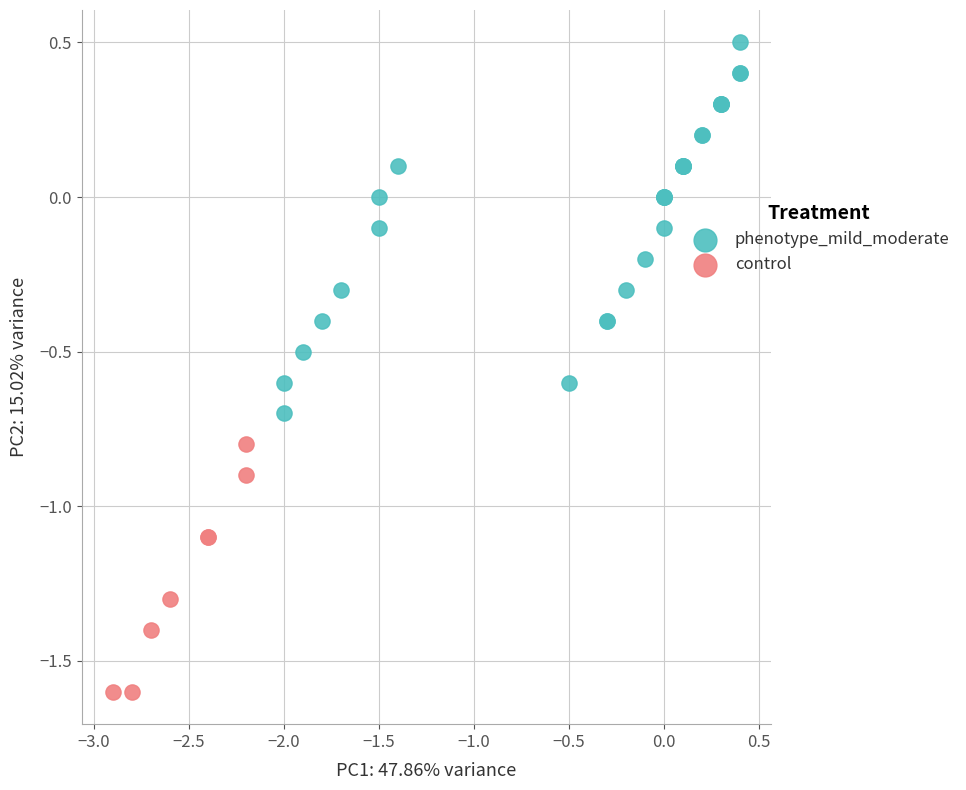

Which series contains the lowest Y value?

control